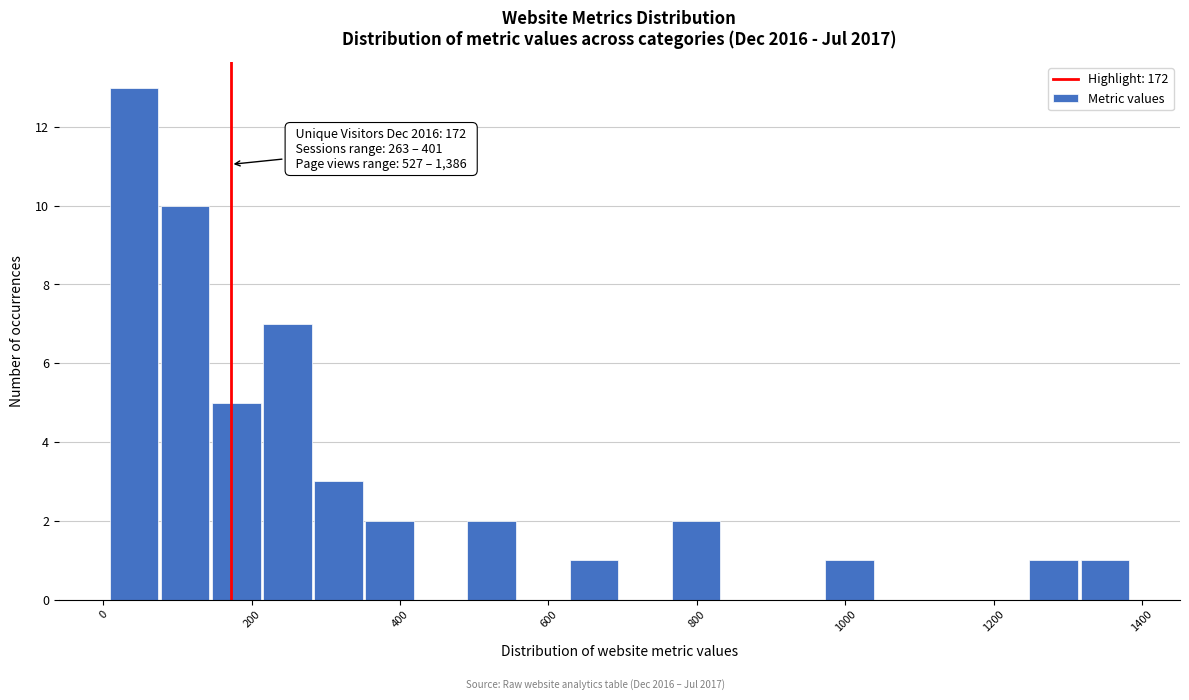

Around what value on the x-axis is the tallest bar? Give the approximate position of its centre, as read against the axis.

40